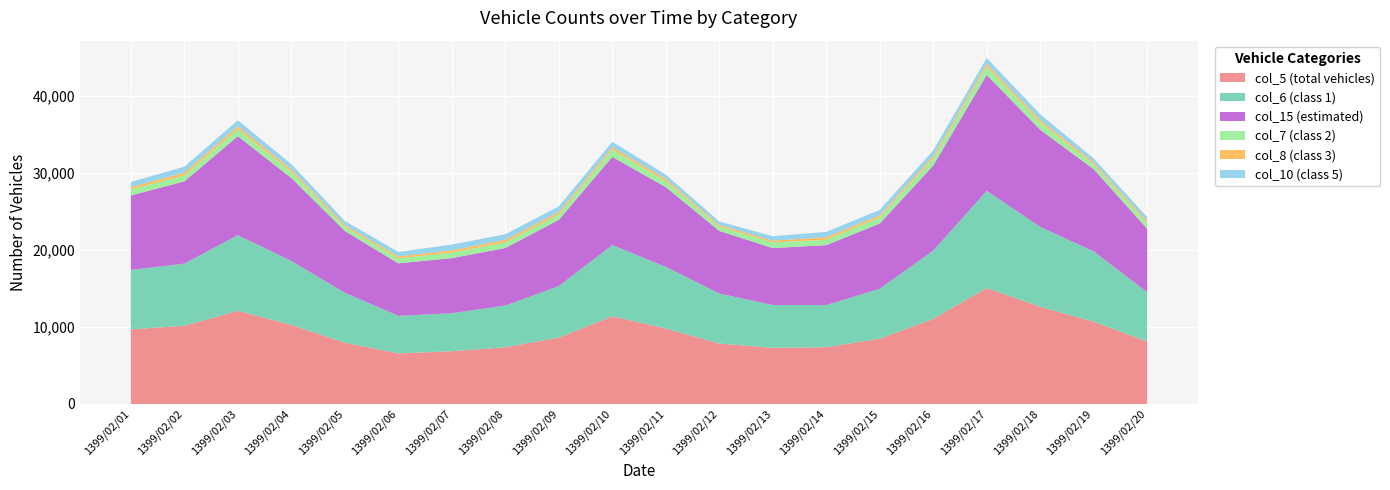

Reading left to right, what are all the values shown in this chart?

col_5 (total vehicles): 1399/02/01=9684	1399/02/02=10154	1399/02/03=12094	1399/02/04=10270	1399/02/05=7964	1399/02/06=6565	1399/02/07=6854	1399/02/08=7369	1399/02/09=8616	1399/02/10=11385	1399/02/11=9805	1399/02/12=7848	1399/02/13=7292	1399/02/14=7372	1399/02/15=8472	1399/02/16=11051	1399/02/17=15062	1399/02/18=12629	1399/02/19=10694	1399/02/20=8117
col_6 (class 1): 1399/02/01=7720	1399/02/02=8077	1399/02/03=9832	1399/02/04=8305	1399/02/05=6484	1399/02/06=4885	1399/02/07=4935	1399/02/08=5417	1399/02/09=6697	1399/02/10=9259	1399/02/11=8003	1399/02/12=6493	1399/02/13=5566	1399/02/14=5470	1399/02/15=6495	1399/02/16=8864	1399/02/17=12621	1399/02/18=10373	1399/02/19=9122	1399/02/20=6405
col_15 (estimated): 1399/02/01=9684	1399/02/02=10678	1399/02/03=12857	1399/02/04=10770	1399/02/05=8021	1399/02/06=6818	1399/02/07=7154	1399/02/08=7468	1399/02/09=8602	1399/02/10=11452	1399/02/11=10362	1399/02/12=8136	1399/02/13=7392	1399/02/14=7788	1399/02/15=8472	1399/02/16=11051	1399/02/17=15062	1399/02/18=12609	1399/02/19=10682	1399/02/20=8227
col_7 (class 2): 1399/02/01=780	1399/02/02=769	1399/02/03=907	1399/02/04=800	1399/02/05=544	1399/02/06=647	1399/02/07=719	1399/02/08=740	1399/02/09=696	1399/02/10=936	1399/02/11=773	1399/02/12=551	1399/02/13=742	1399/02/14=703	1399/02/15=808	1399/02/16=920	1399/02/17=1063	1399/02/18=945	1399/02/19=598	1399/02/20=724
col_8 (class 3): 1399/02/01=296	1399/02/02=371	1399/02/03=380	1399/02/04=325	1399/02/05=236	1399/02/06=252	1399/02/07=295	1399/02/08=314	1399/02/09=312	1399/02/10=319	1399/02/11=305	1399/02/12=220	1399/02/13=225	1399/02/14=316	1399/02/15=276	1399/02/16=326	1399/02/17=358	1399/02/18=337	1399/02/19=268	1399/02/20=254
col_10 (class 5): 1399/02/01=663	1399/02/02=775	1399/02/03=777	1399/02/04=685	1399/02/05=525	1399/02/06=583	1399/02/07=750	1399/02/08=733	1399/02/09=745	1399/02/10=704	1399/02/11=545	1399/02/12=456	1399/02/13=573	1399/02/14=707	1399/02/15=685	1399/02/16=729	1399/02/17=776	1399/02/18=739	1399/02/19=524	1399/02/20=539